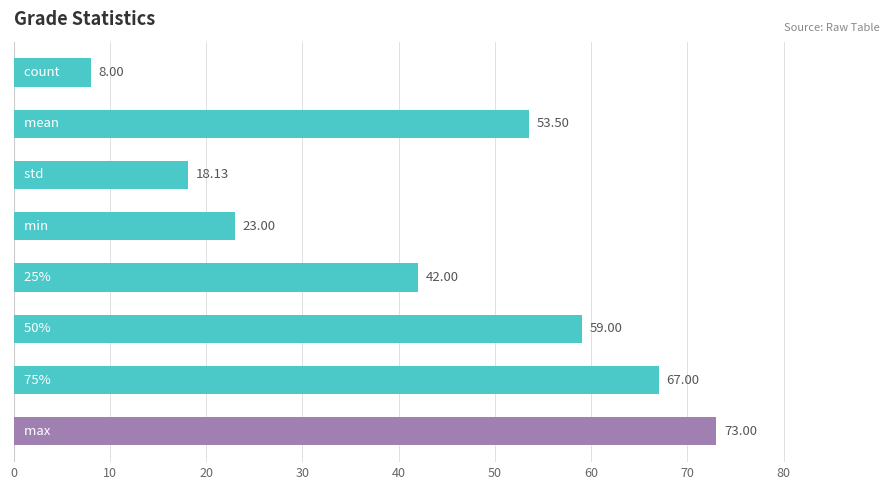

What is the greatest value displayed?

73.0